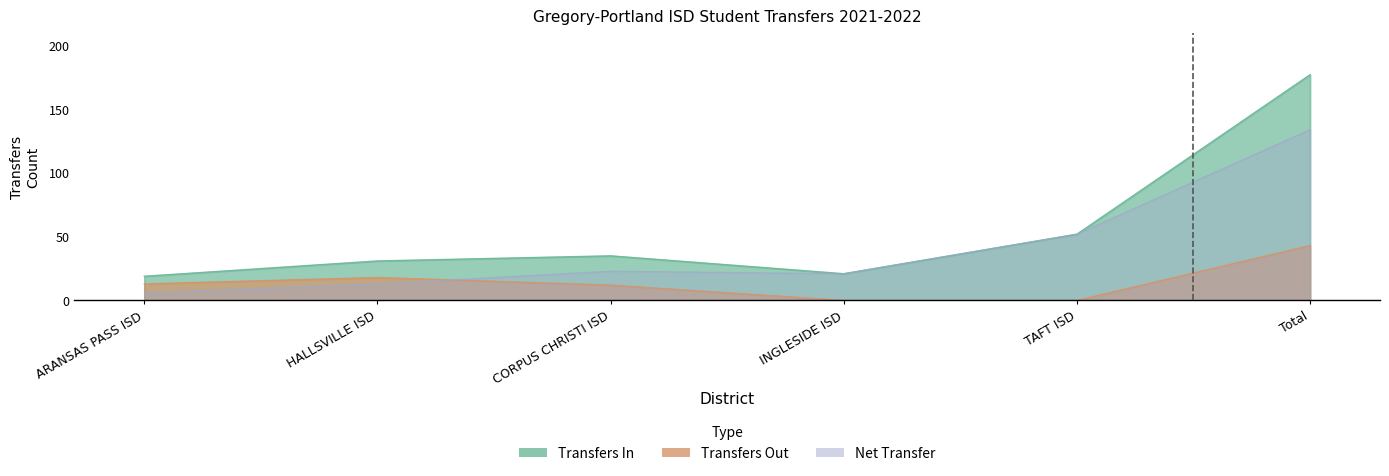

At which label does Net Transfer reach its peak?

Total